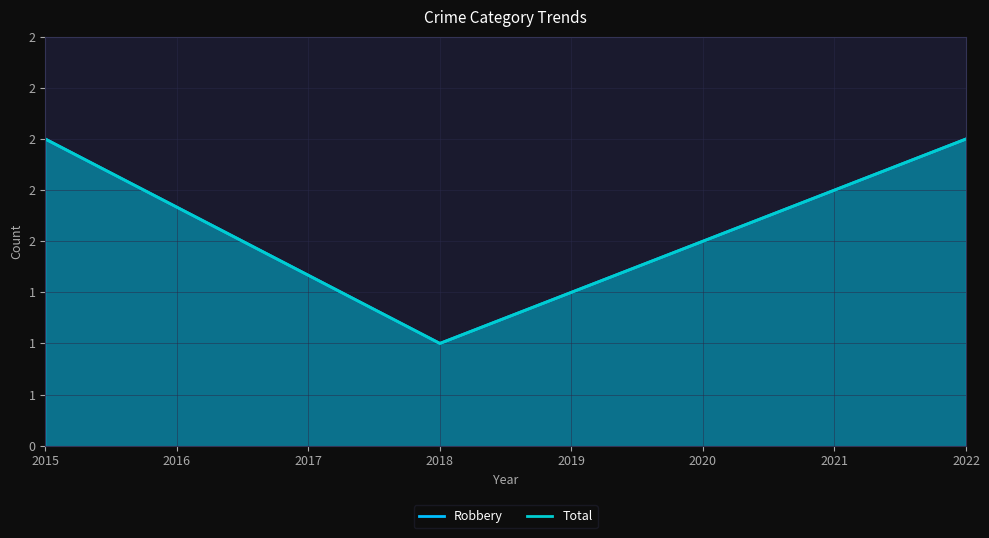

Reading left to right, extract all data points from this chart.

Robbery: 2	1	2
Total: 2	1	2